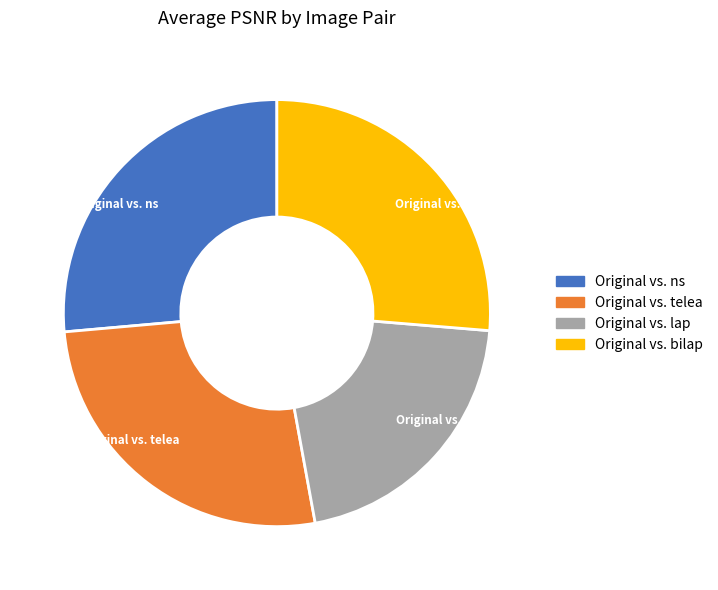

Between Original vs. bilap and Original vs. lap, which is larger?

Original vs. bilap